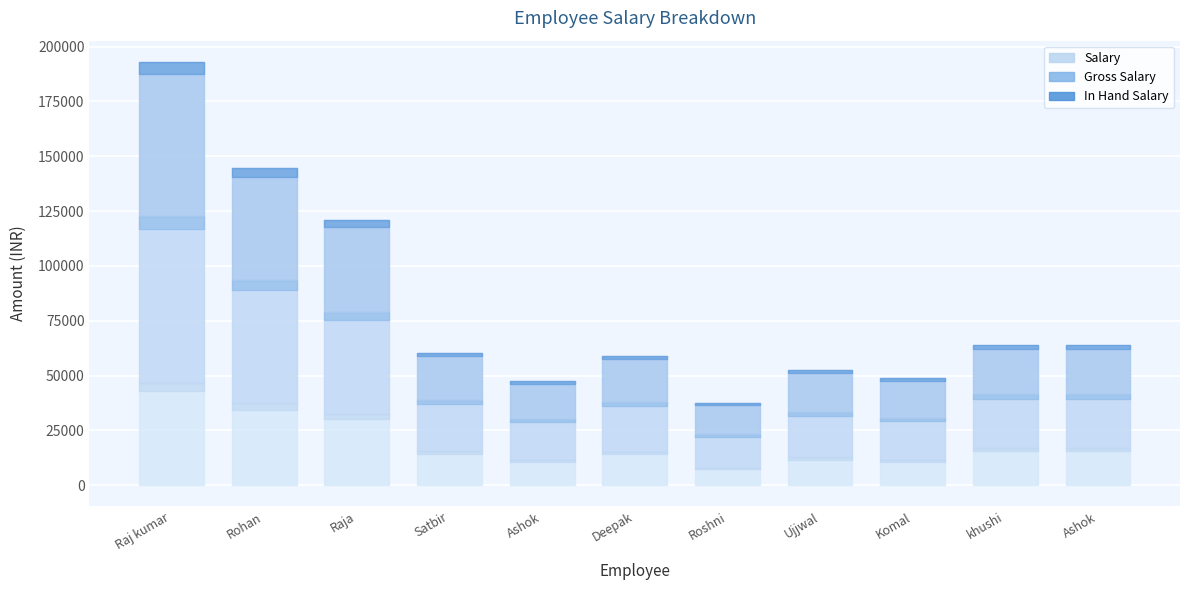

Does the chart display data point markers on the line(s)?

No